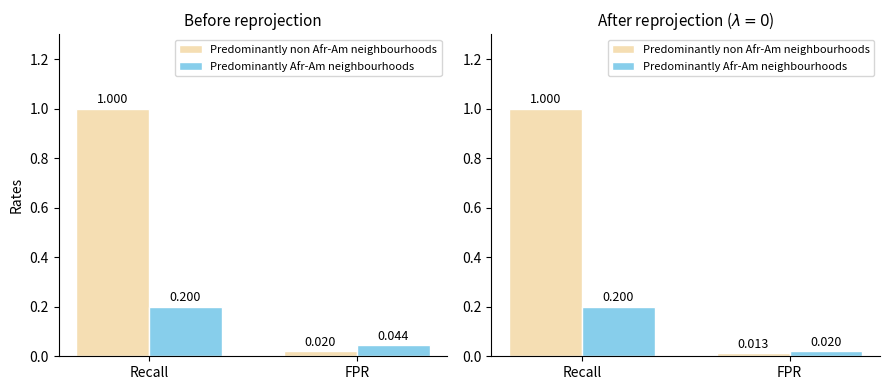

Which series has the largest total across all categories?

Predominantly non Afr-Am neighbourhoods